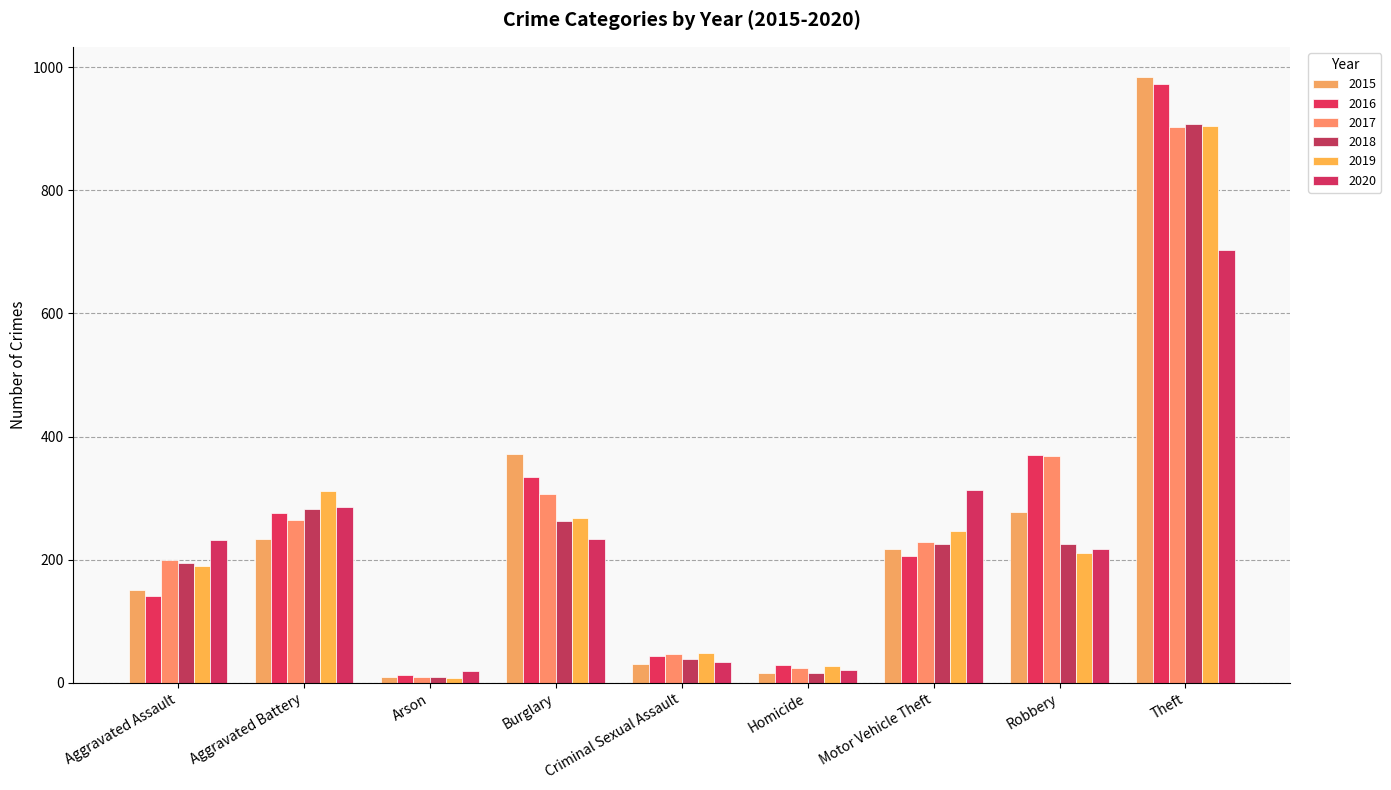

Reading right to left, extract all data points from this chart.

2015: Theft=984	Robbery=278	Motor Vehicle Theft=218	Homicide=15	Criminal Sexual Assault=30	Burglary=371	Arson=10	Aggravated Battery=234	Aggravated Assault=151
2016: Theft=973	Robbery=370	Motor Vehicle Theft=206	Homicide=29	Criminal Sexual Assault=43	Burglary=334	Arson=13	Aggravated Battery=275	Aggravated Assault=141
2017: Theft=903	Robbery=368	Motor Vehicle Theft=229	Homicide=24	Criminal Sexual Assault=46	Burglary=306	Arson=9	Aggravated Battery=265	Aggravated Assault=200
2018: Theft=907	Robbery=226	Motor Vehicle Theft=225	Homicide=15	Criminal Sexual Assault=38	Burglary=263	Arson=9	Aggravated Battery=283	Aggravated Assault=195
2019: Theft=905	Robbery=210	Motor Vehicle Theft=246	Homicide=27	Criminal Sexual Assault=48	Burglary=268	Arson=8	Aggravated Battery=312	Aggravated Assault=190
2020: Theft=703	Robbery=218	Motor Vehicle Theft=313	Homicide=21	Criminal Sexual Assault=34	Burglary=234	Arson=19	Aggravated Battery=285	Aggravated Assault=232